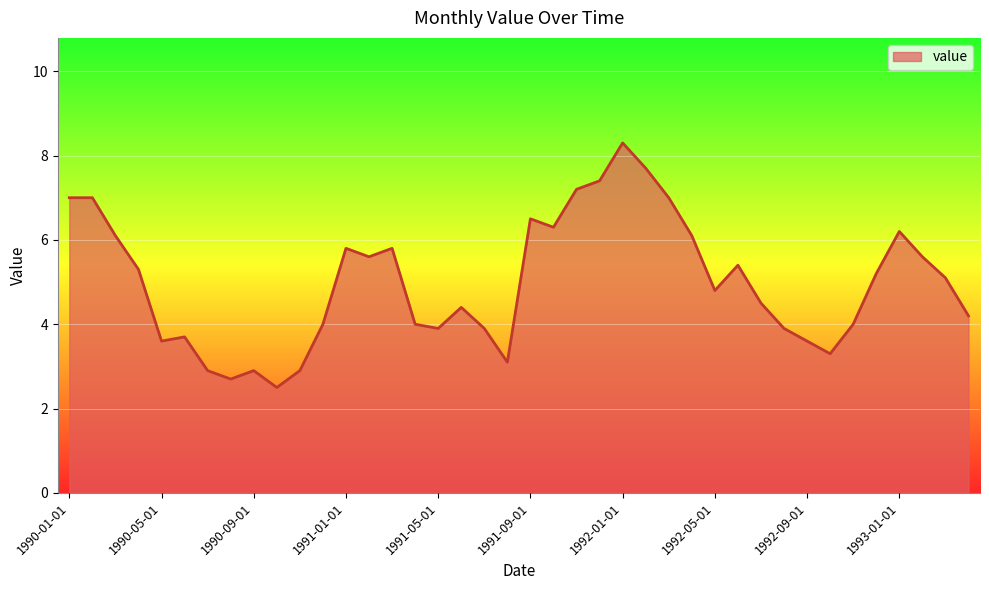

What is the minimum value shown in the chart?

2.5